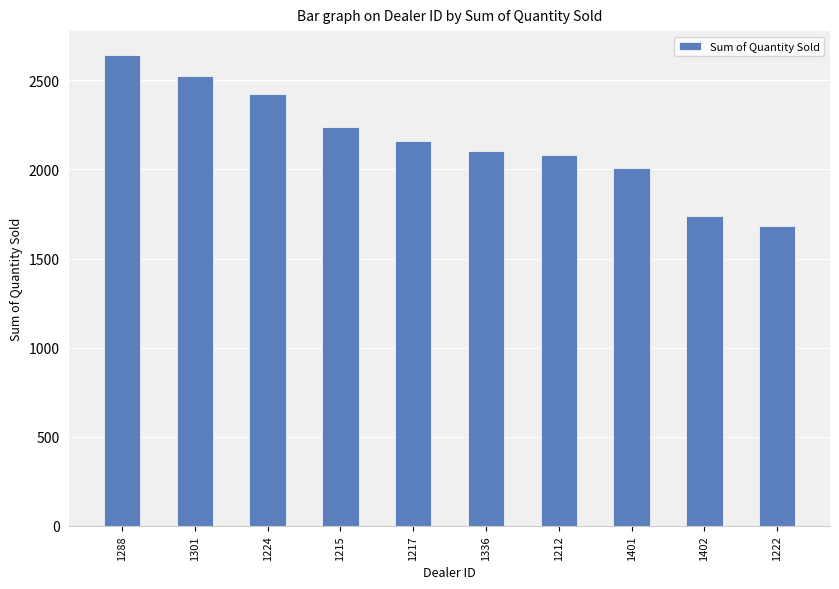

Reading right to left, list all the values displayed in this chart.

1683	1738	2006	2083	2102	2158	2238	2422	2523	2644